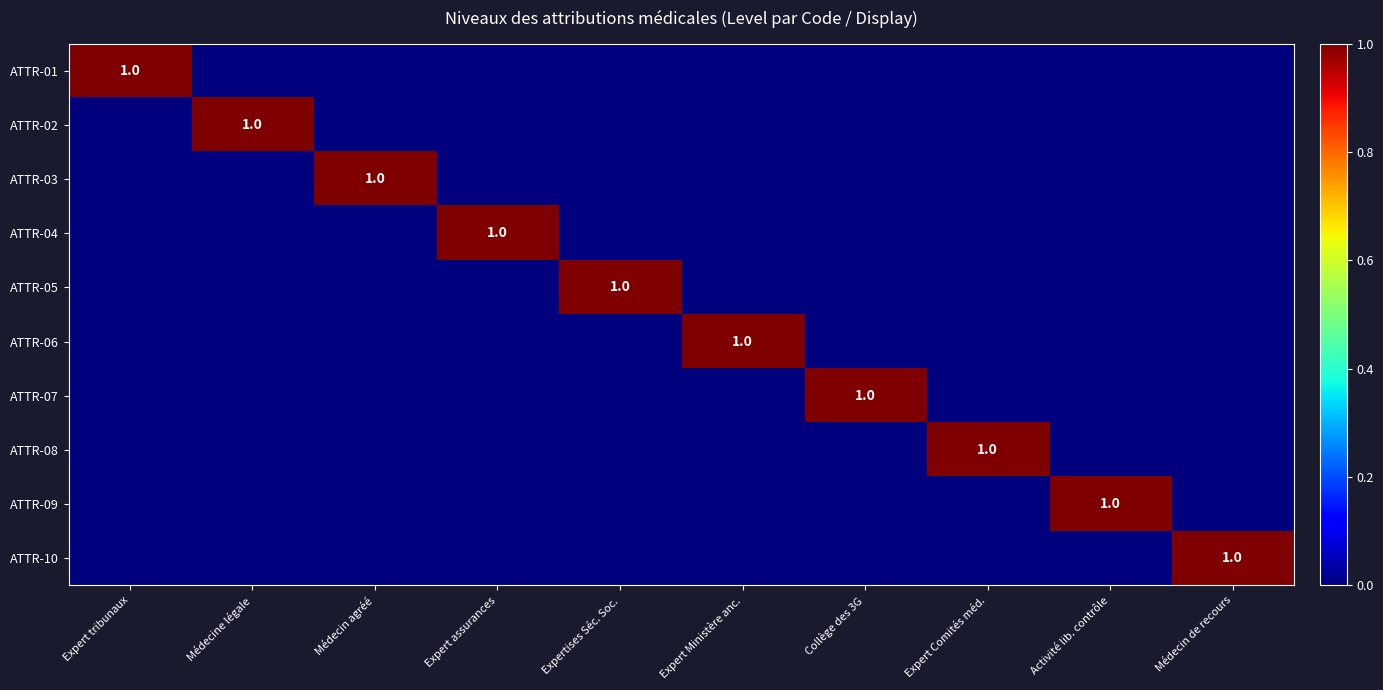

The ATTR-07 series shows 0 at Expertises Séc. Soc.. True or false?

True